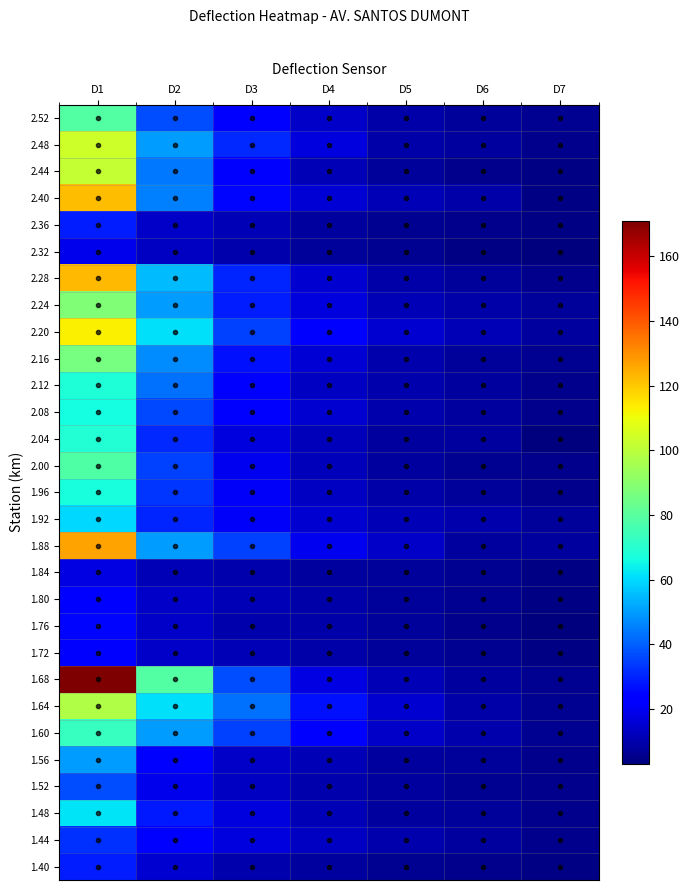

What is the greatest value displayed?

171